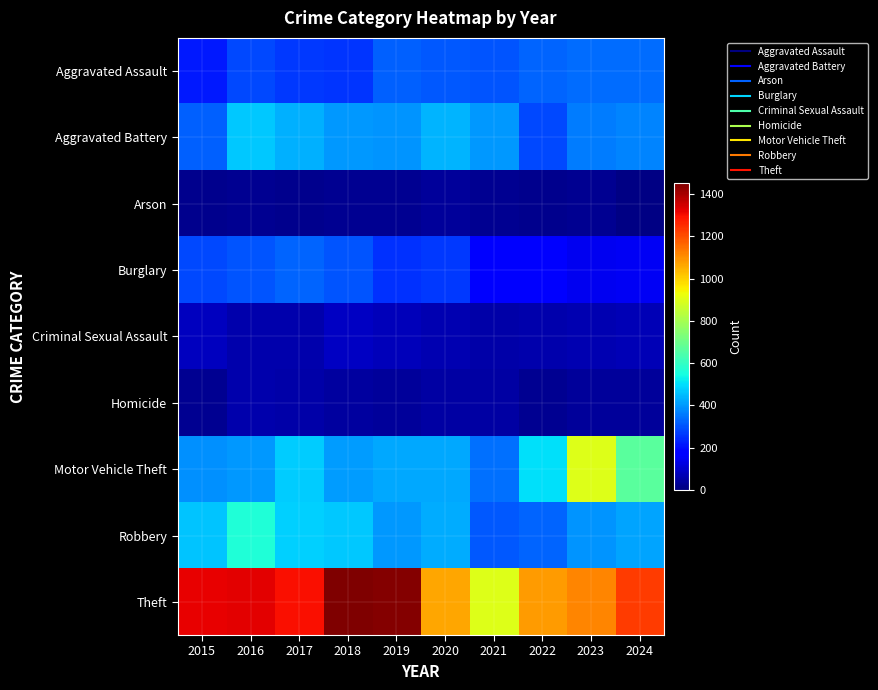

Which has a higher value, 2022 or 2017?

2022